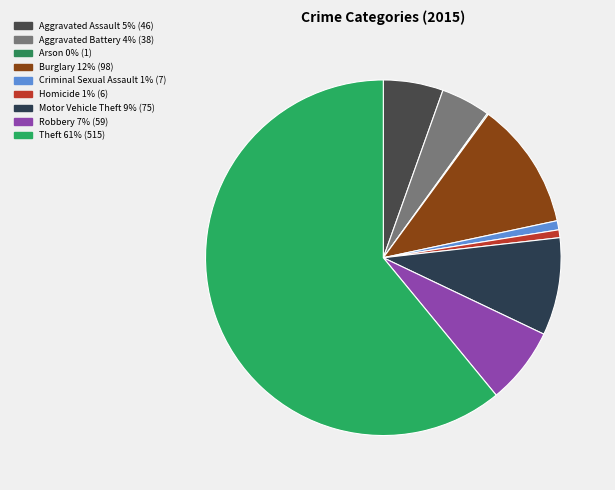

Is the sum of Homicide and Aggravated Battery greater than half?

No